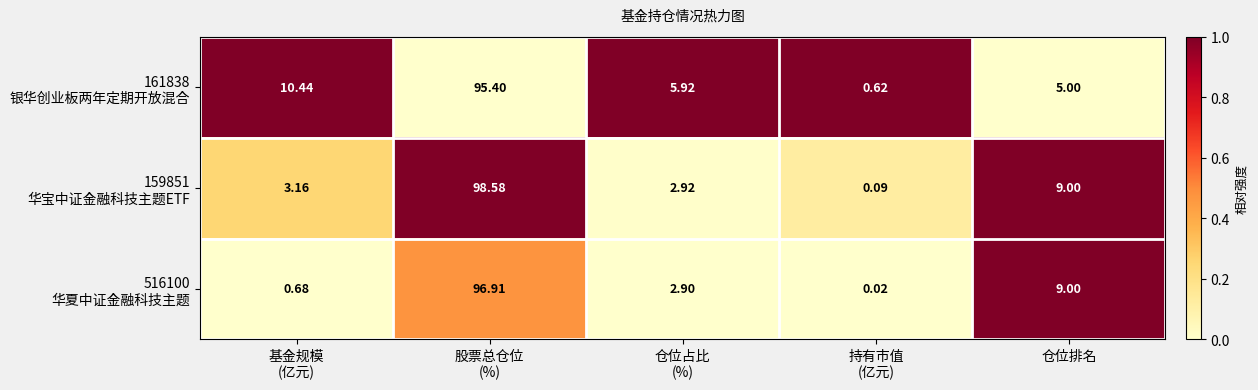

What is the spread (max minus min) of values at 仓位占比
(%)?

3.0